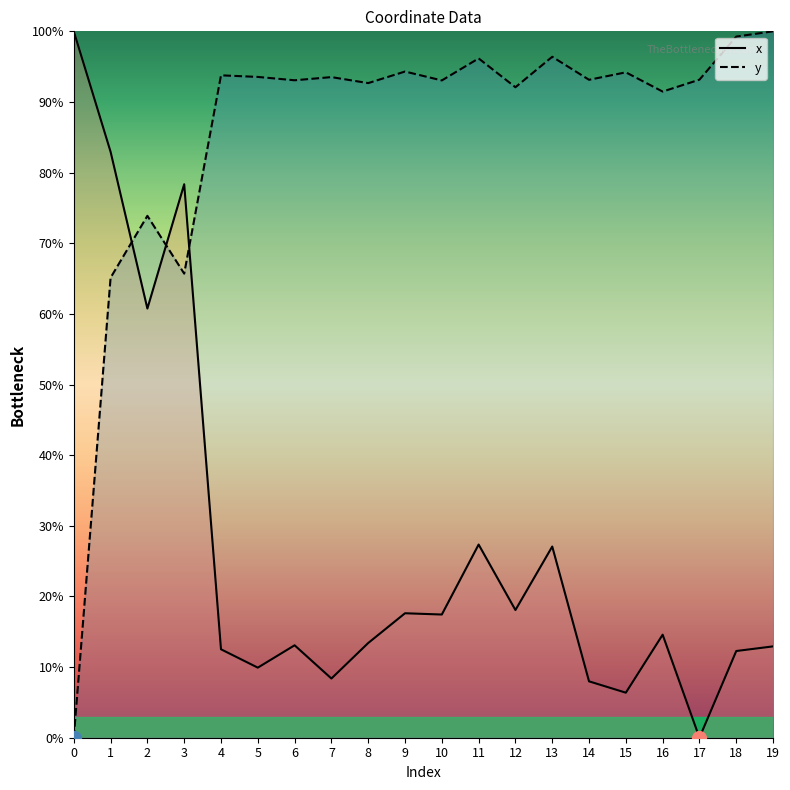

True or false: x has more than 0 interior local peaks.

True